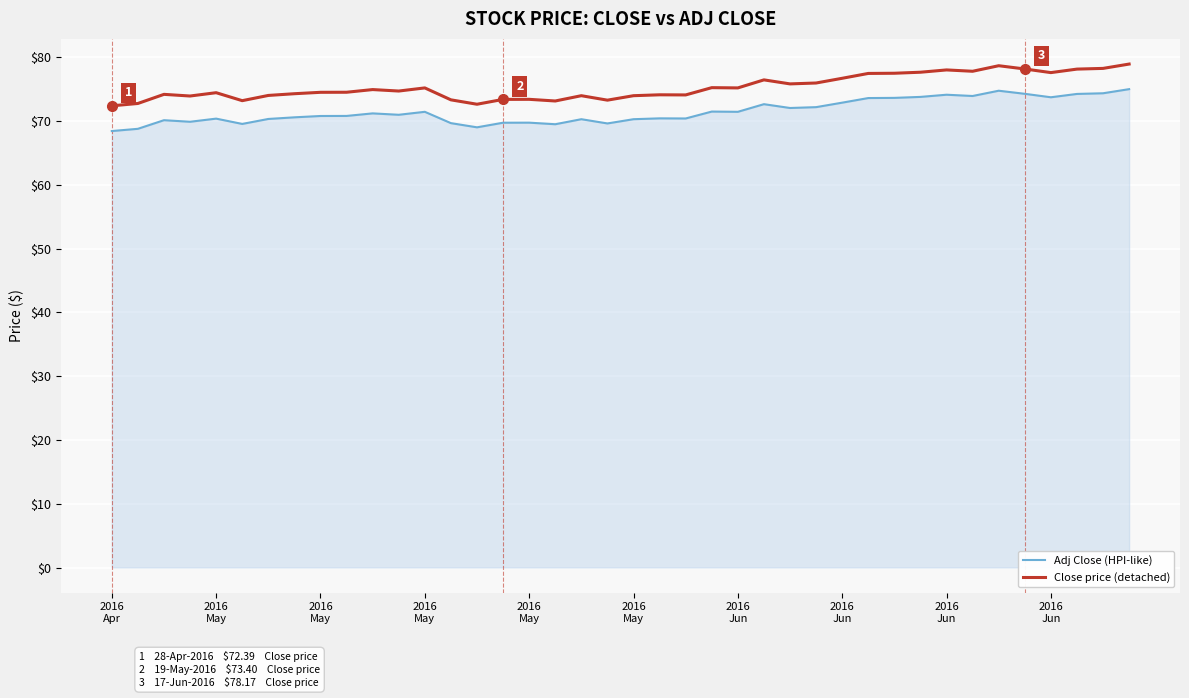

List the series in order of their peak value, highest first.

Close price (detached), Adj Close (HPI-like)